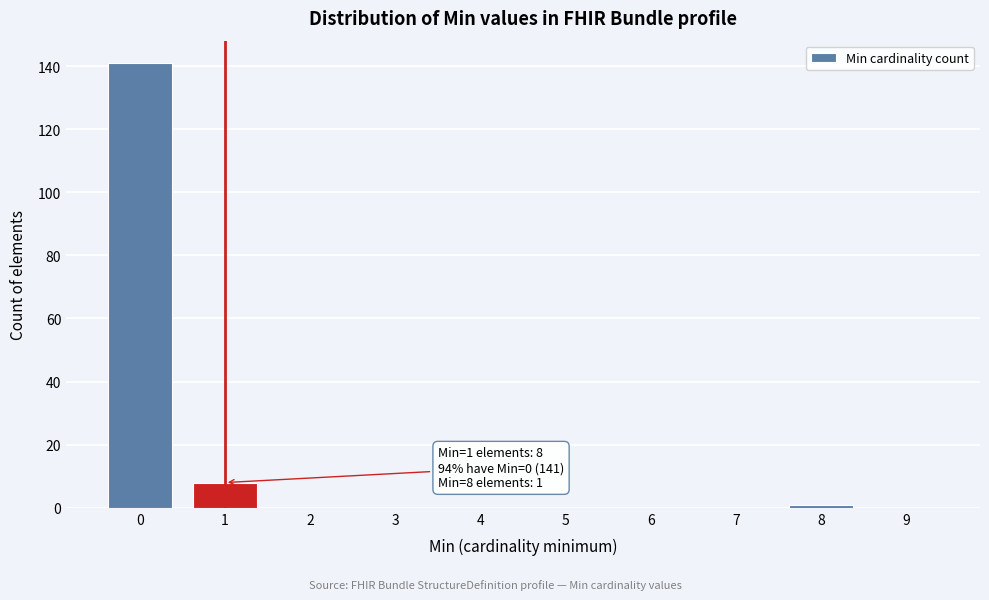

Reading left to right, extract all data points from this chart.

0=141	1=8	2=0	3=0	4=0	5=0	6=0	7=0	8=1	9=0